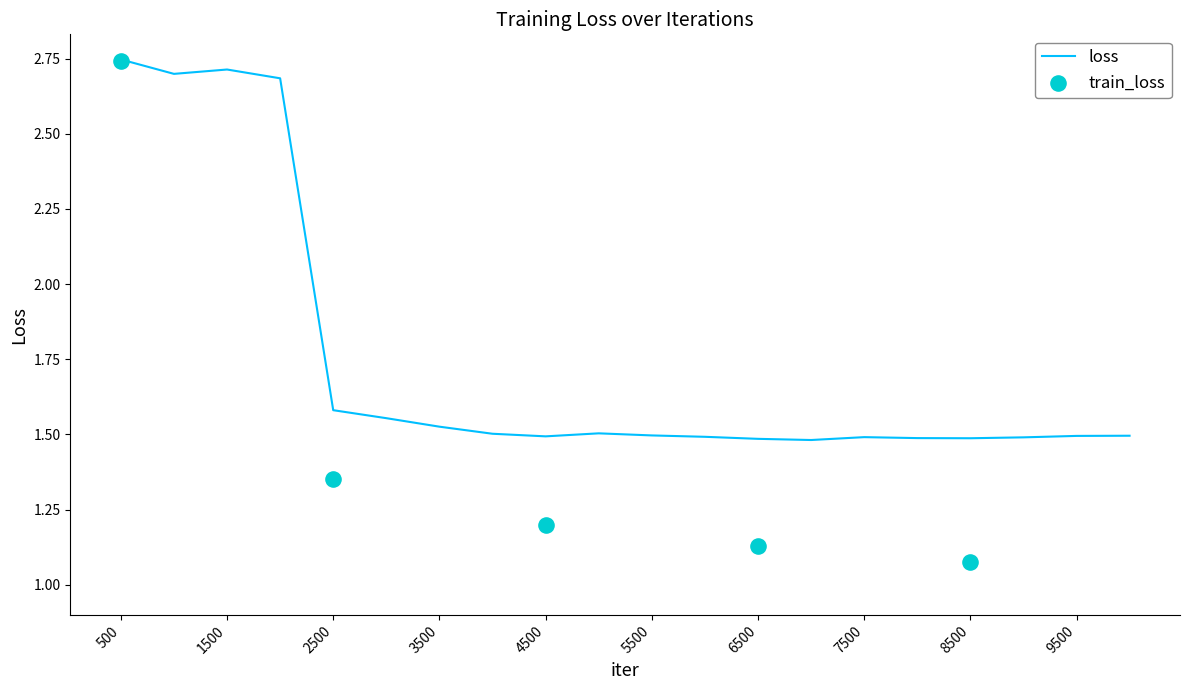

What is the change in value from 2500 to 6500?

-0.1